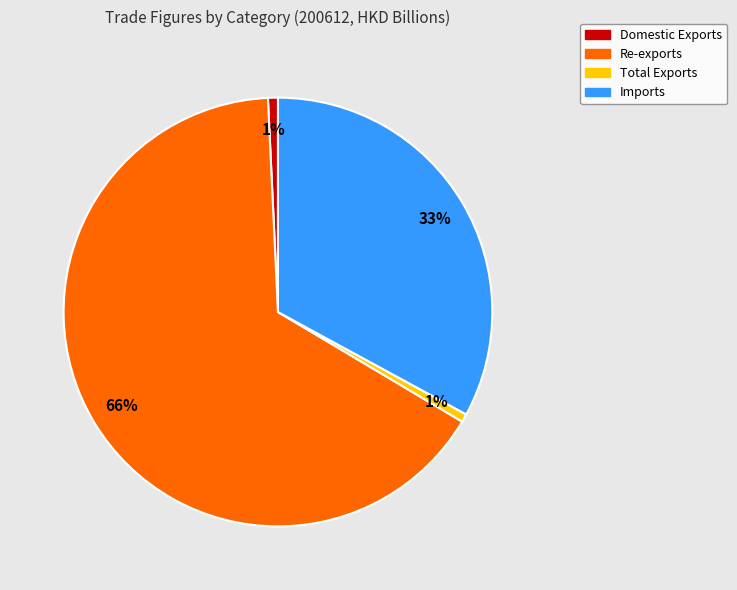

Count the number of slices in the pie.

4